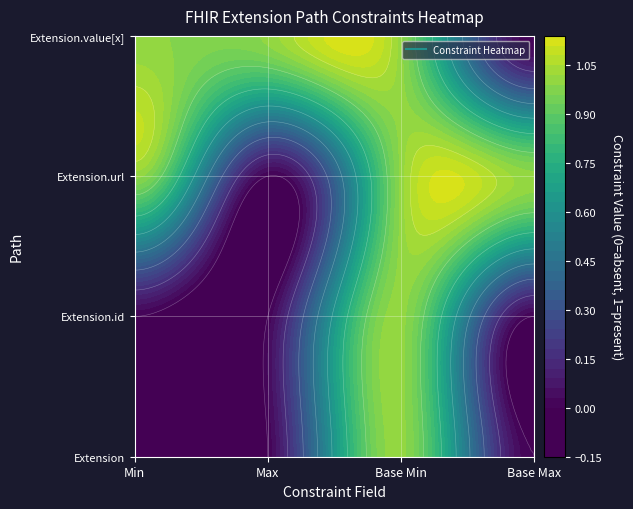

The Extension series shows 0 at Extension. True or false?

True